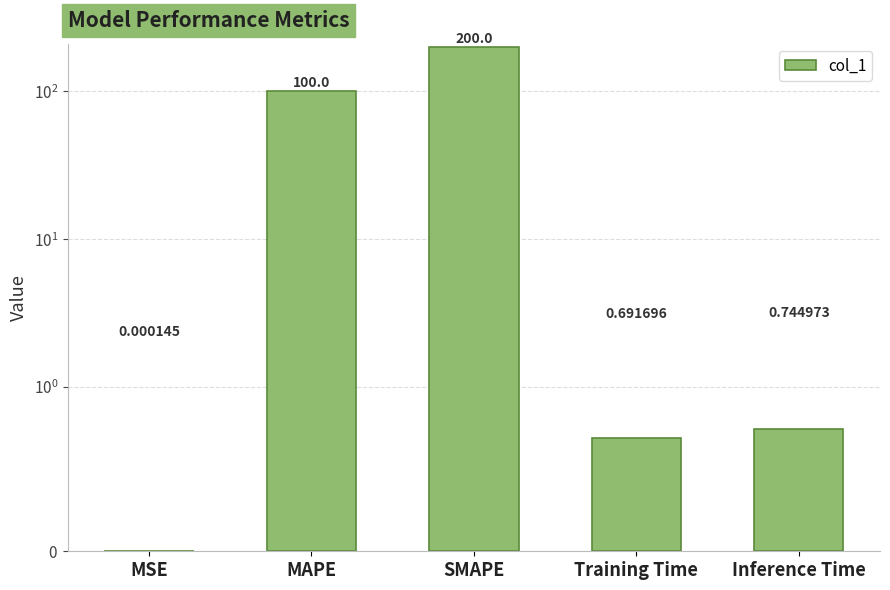

Which label corresponds to the largest value in the chart?

SMAPE